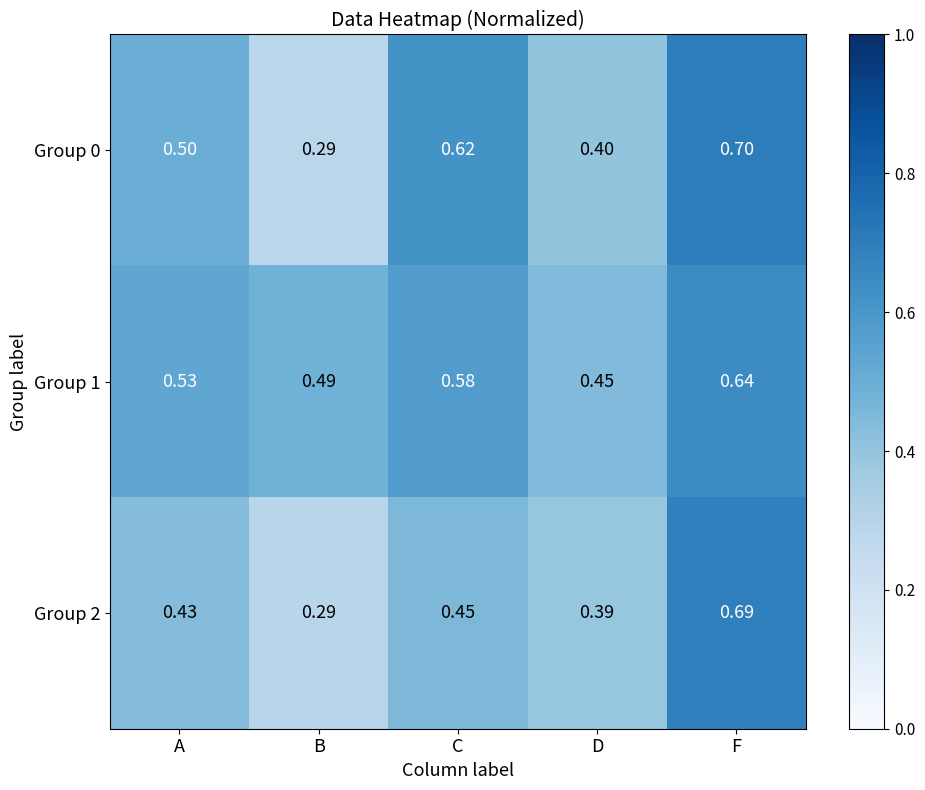

Rank the series by their average value, from highest to lowest.

Group 1, Group 0, Group 2